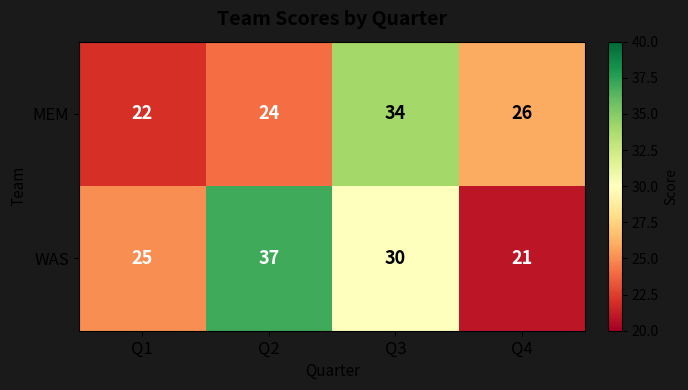

What is the difference between the maximum and minimum values in the WAS series?

16